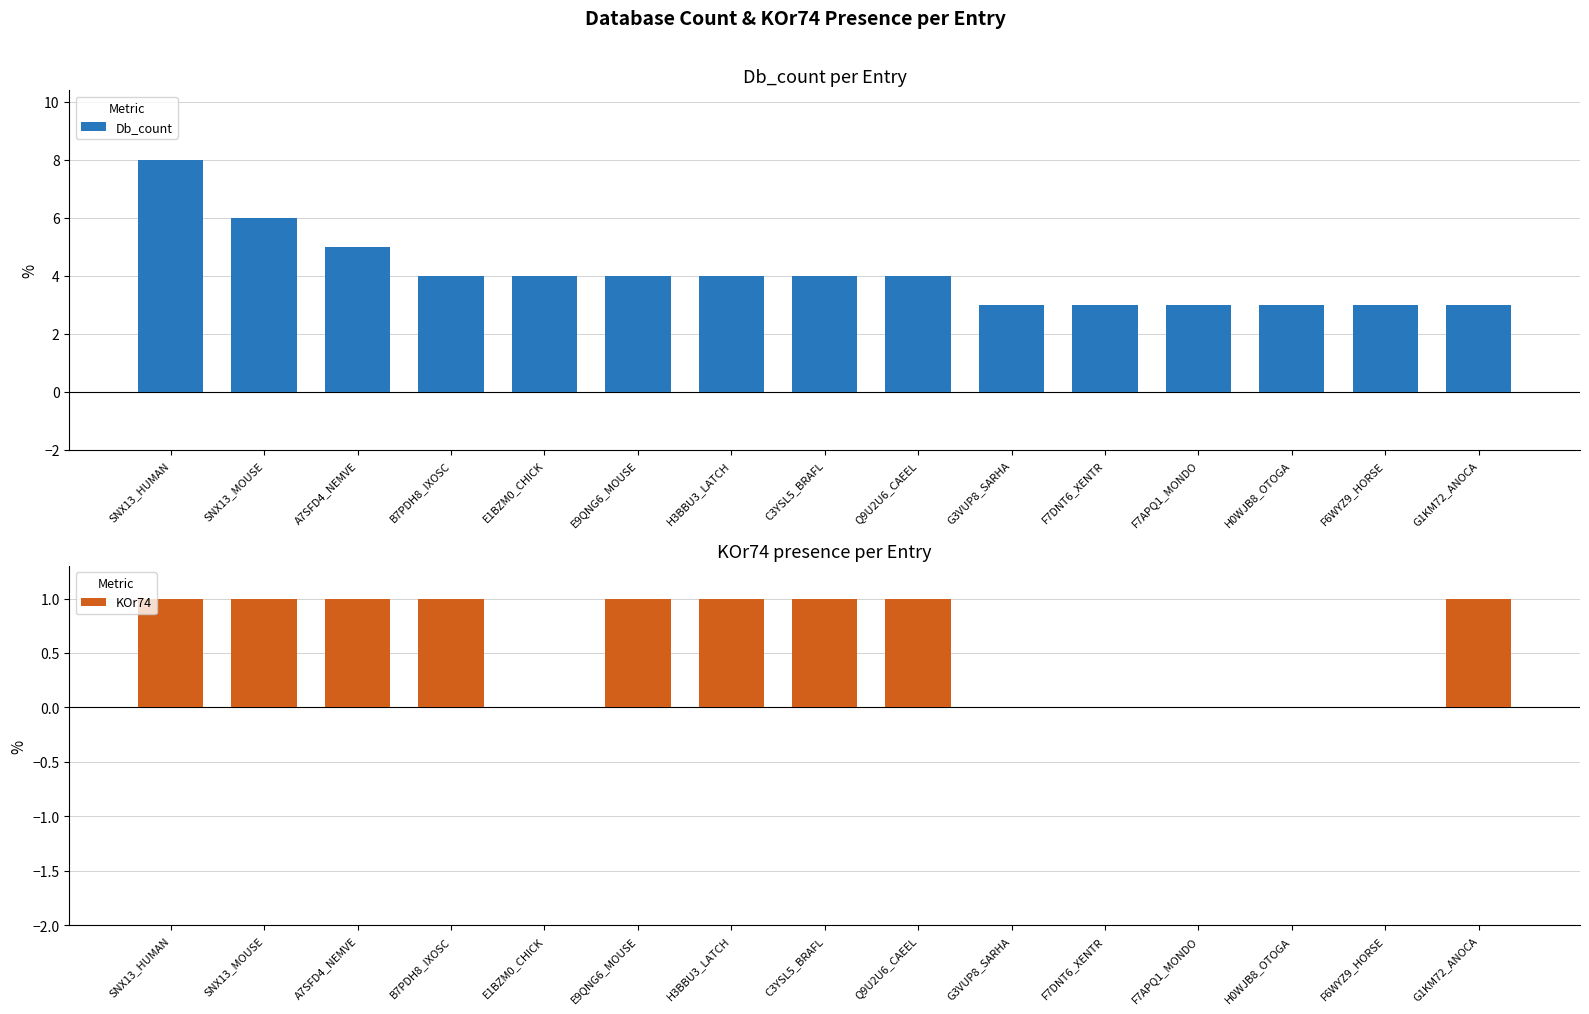

How many bars are there in total?

30